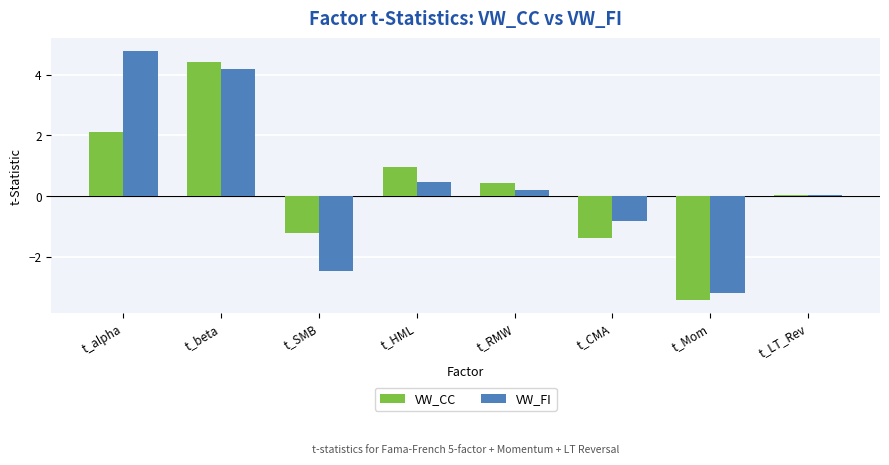

Which series has the largest total across all categories?

VW_FI